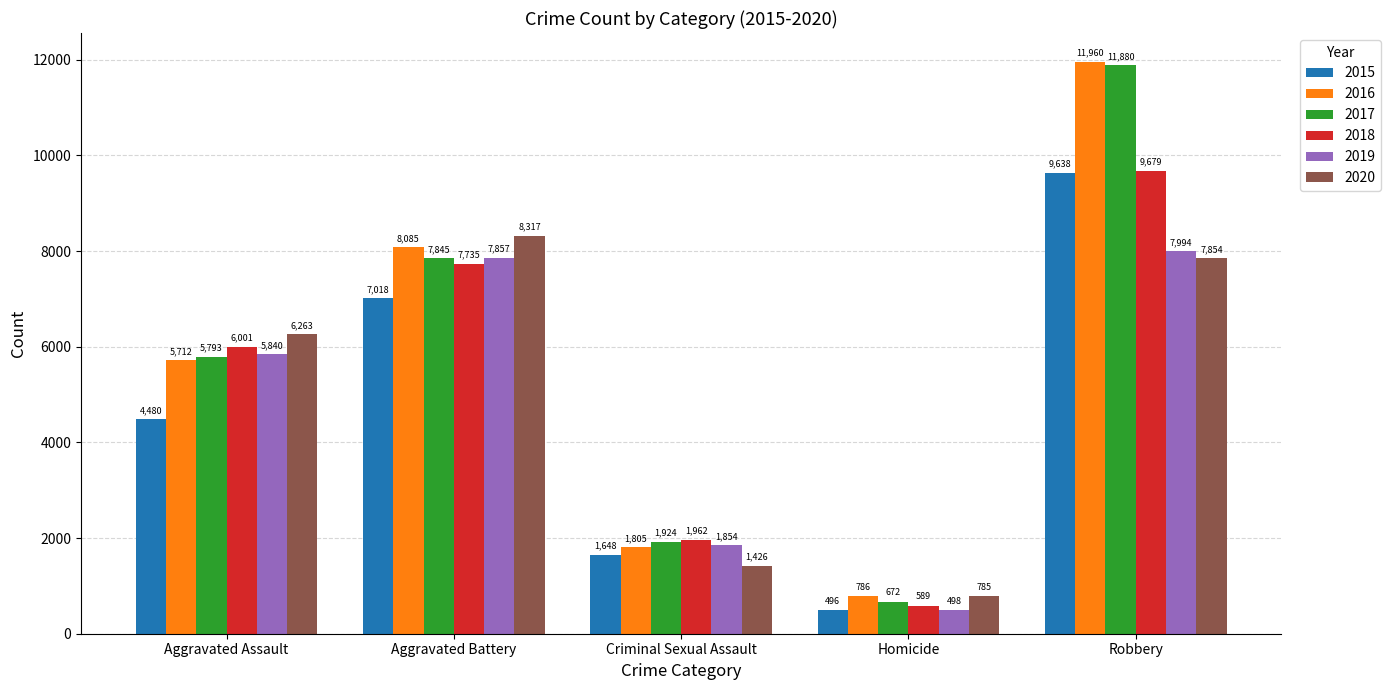

Are the bars horizontal?

No